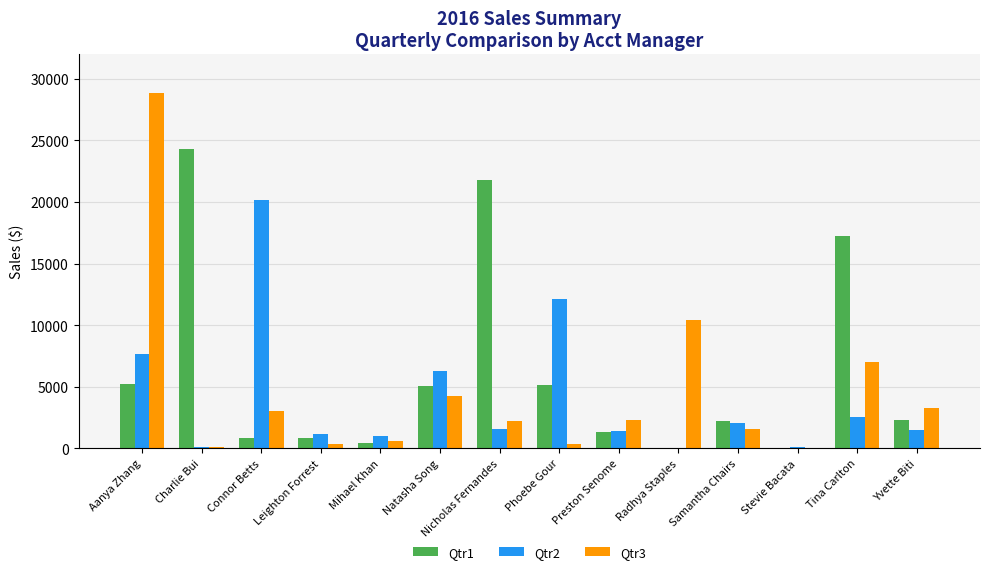

Which series changed the most between Connor Betts and Stevie Bacata?

Qtr2